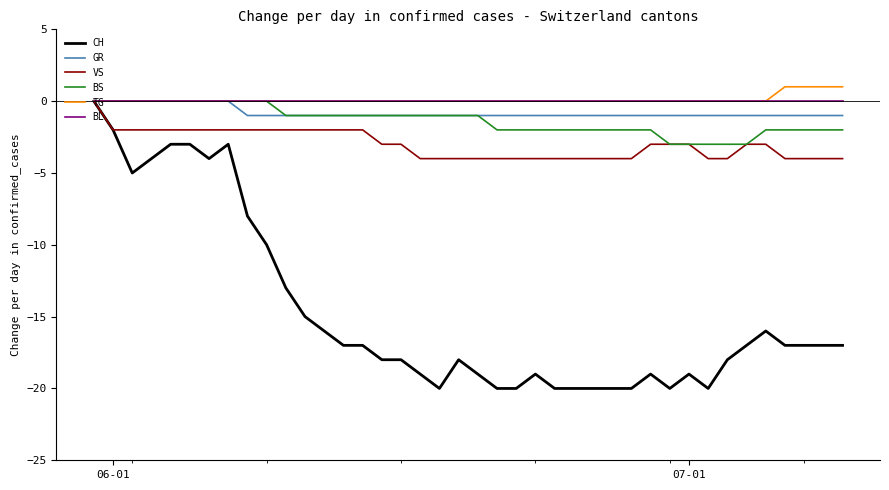

Which series has the widest spread of values?

CH